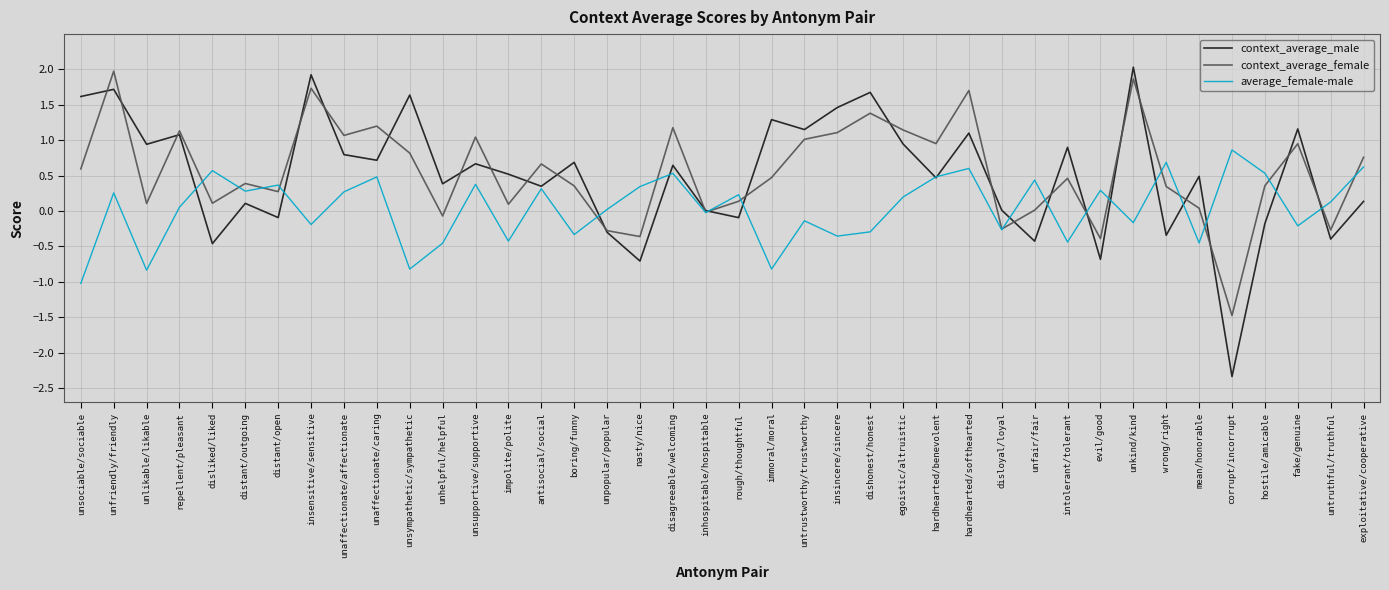

Between which two adjacent categories do context_average_male and average_female-male first intersect?

repellent/pleasant and disliked/liked